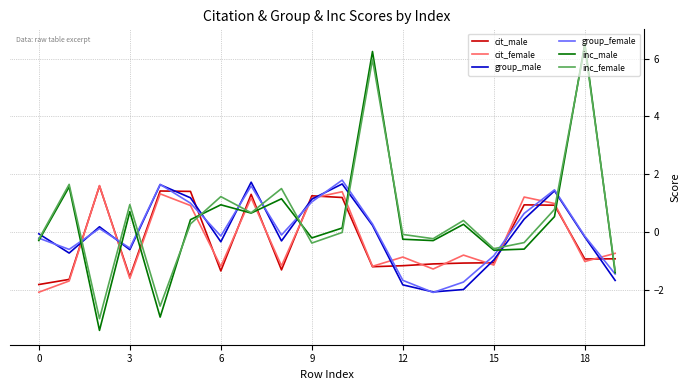

After their last crossing, which series has the higher values: inc_female or cit_female?

cit_female